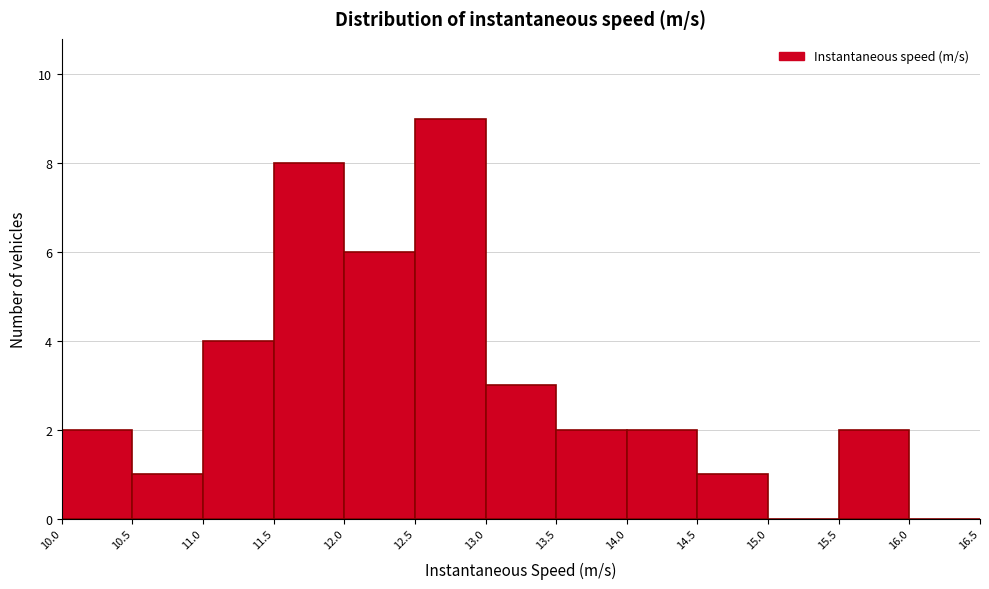

Reading left to right, transcribe this chart: for each bar, give the range it covers on the x-axis and its height. The values are not printed on the chart, so give them approximately, as read against the axis.

10.0 to 10.5: 2
10.5 to 11.0: 1
11.0 to 11.5: 4
11.5 to 12.0: 8
12.0 to 12.5: 6
12.5 to 13.0: 9
13.0 to 13.5: 3
13.5 to 14.0: 2
14.0 to 14.5: 2
14.5 to 15.0: 1
15.0 to 15.5: 0
15.5 to 16.0: 2
16.0 to 16.5: 0